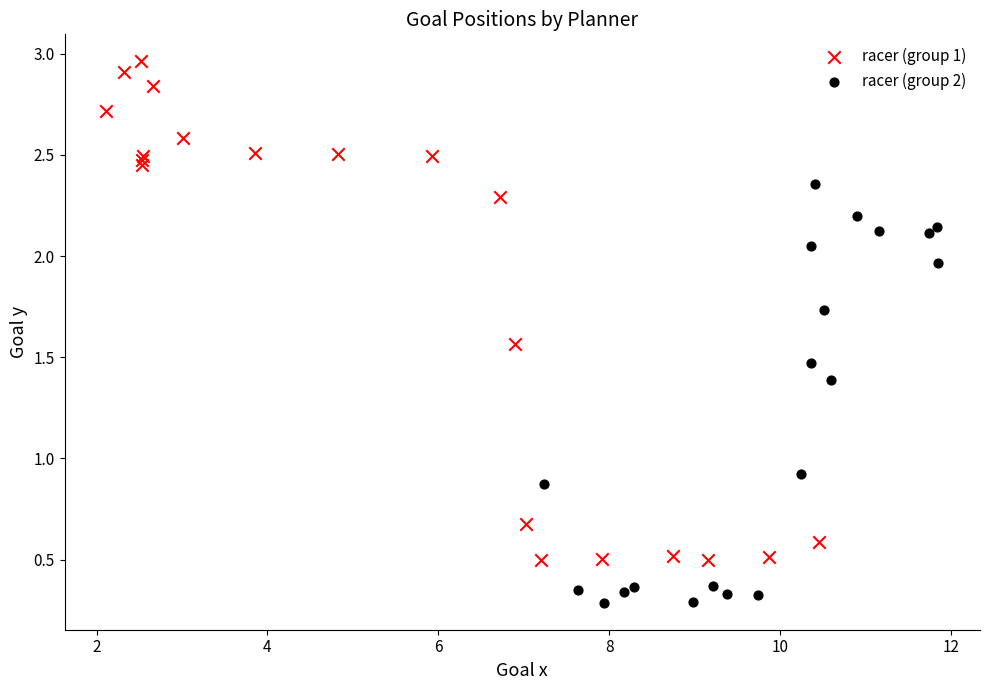

Which series reaches the minimum Y coordinate?

racer (group 2)